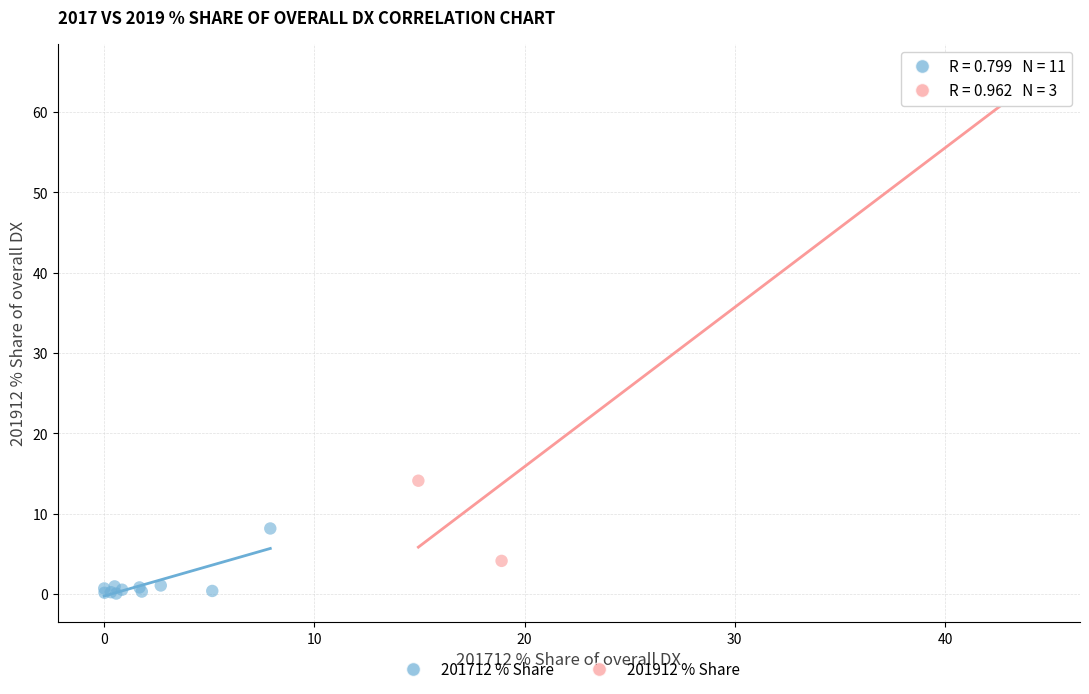

Which series has the widest spread of Y values?

201912 % Share